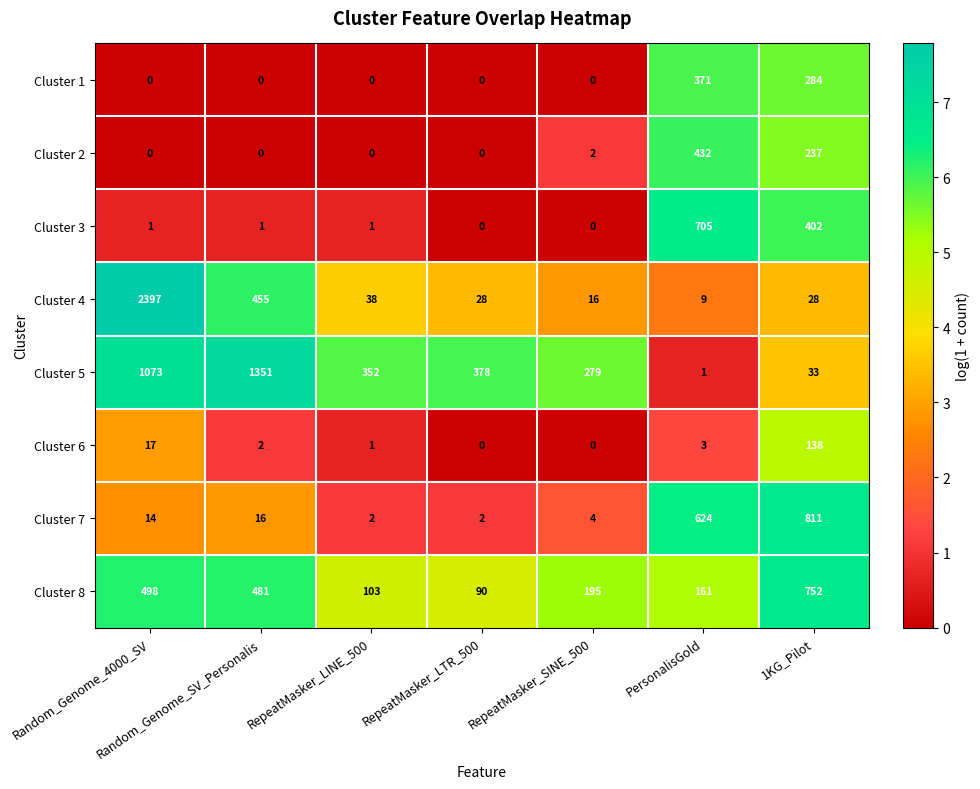

What is the average value of the Cluster 7 series?

210